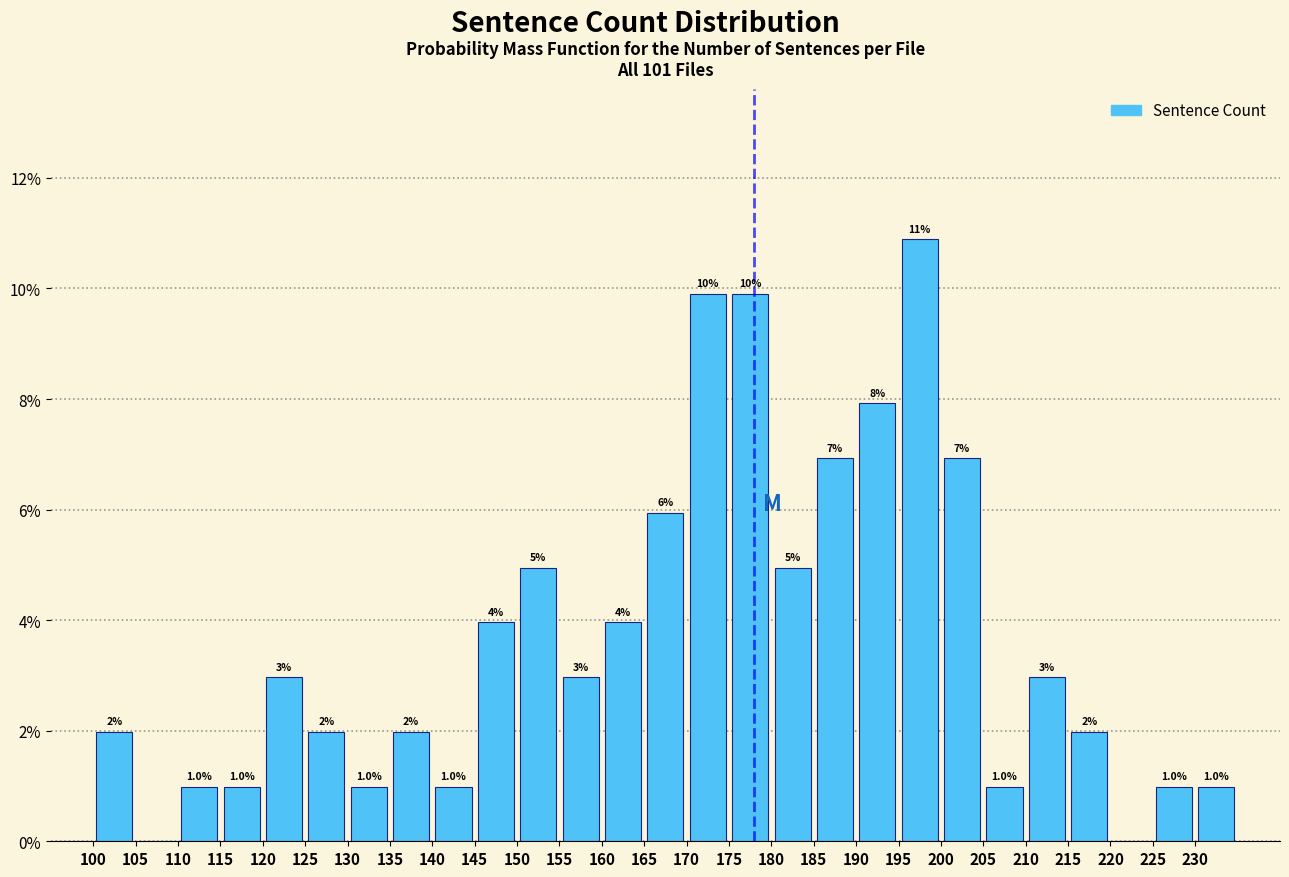

Which range on the x-axis has the tallest bar?

195 to 200